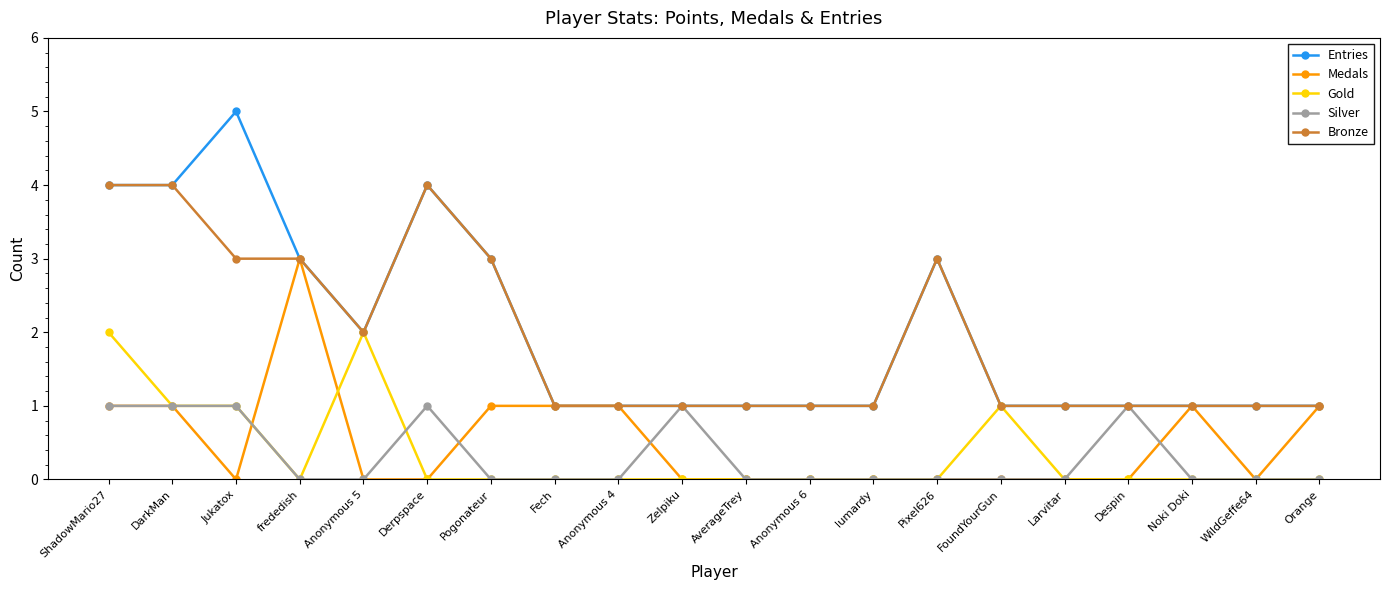

How many Medals values are between 0 and 1?

19